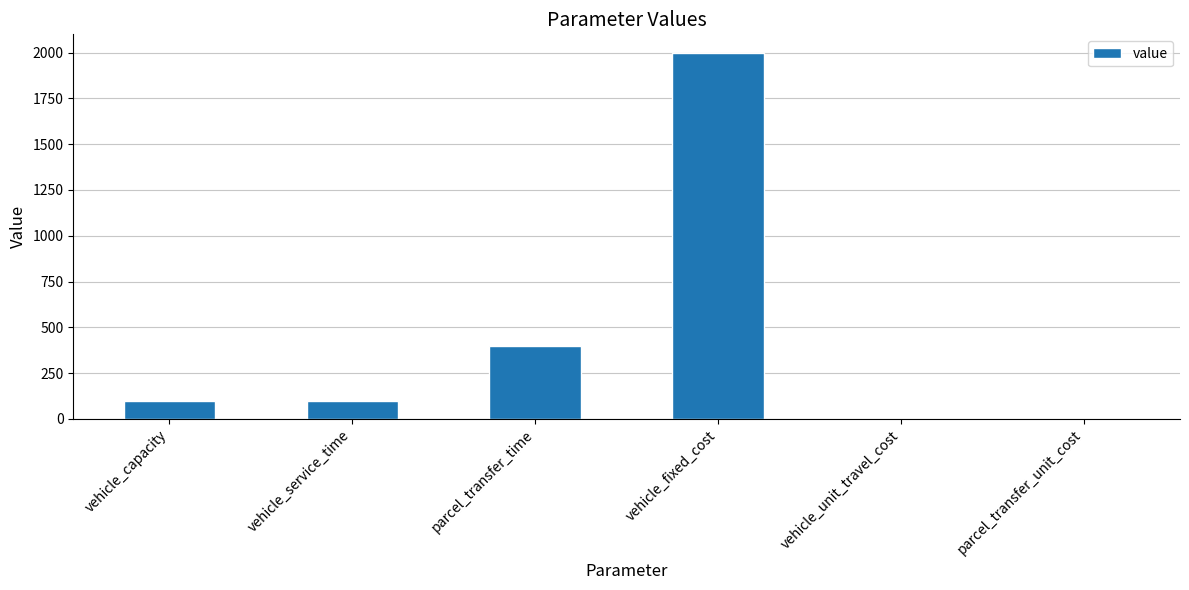

The value at vehicle_fixed_cost is 3525. True or false?

False